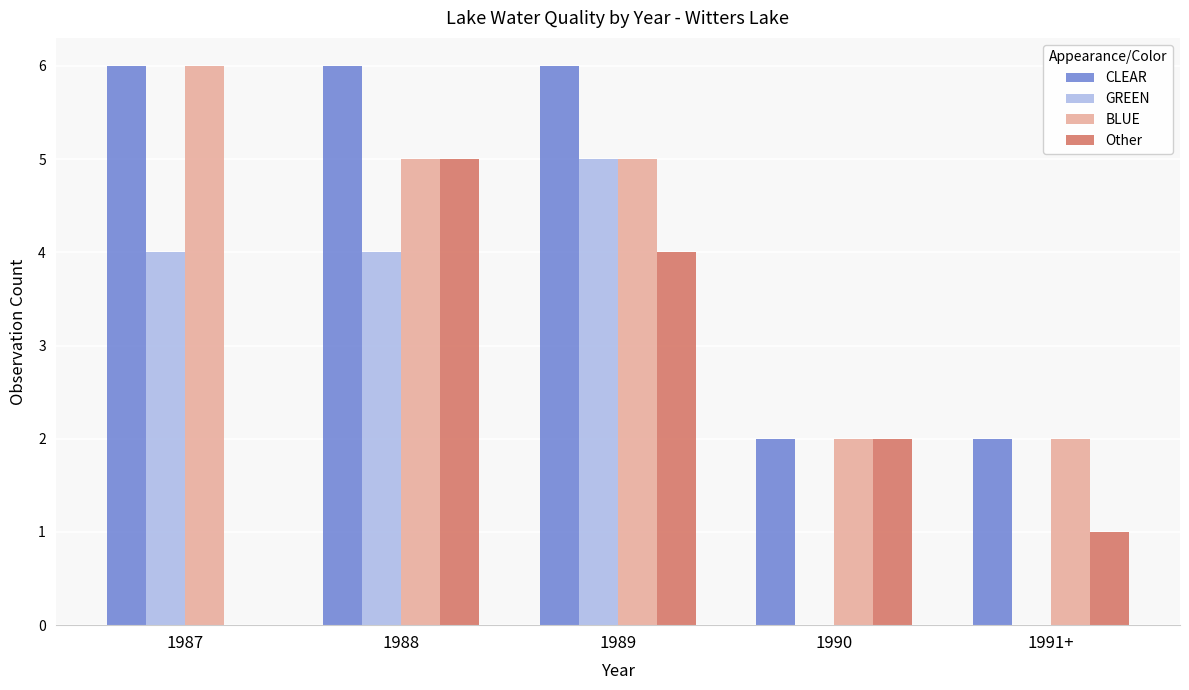

Which category has the highest value in the Other series?

1988